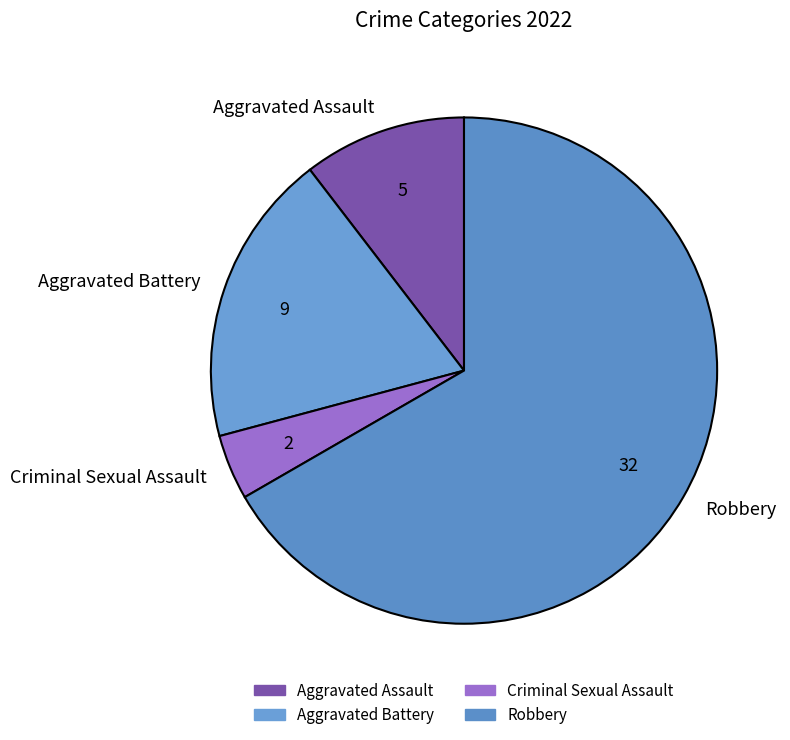

Is the sum of Aggravated Assault and Robbery greater than half?

Yes